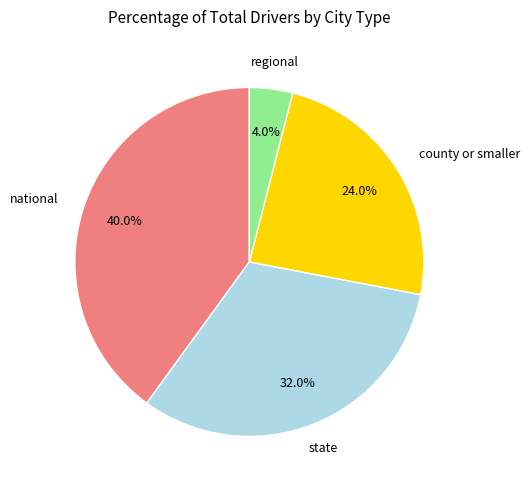

Is there a majority slice in this chart?

No